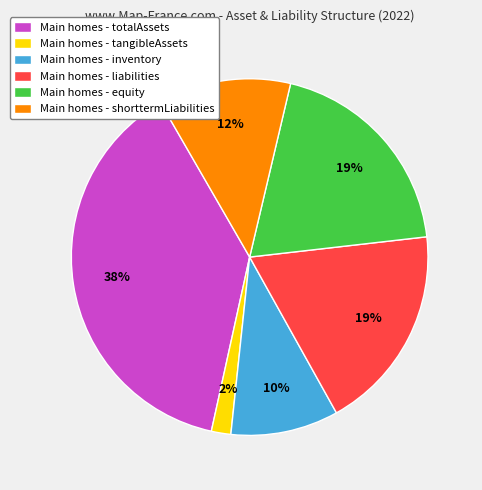

To the nearest percent, what is the average slice percentage?

17%